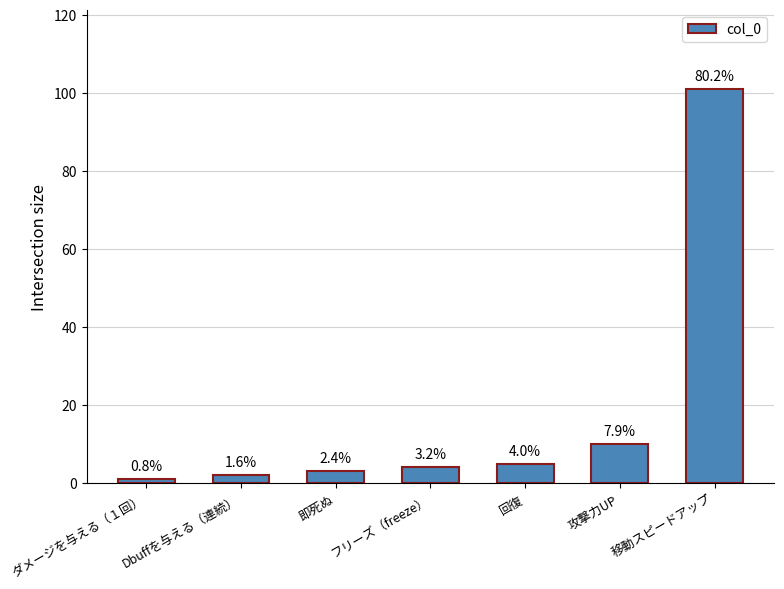

How many bars are there in total?

7